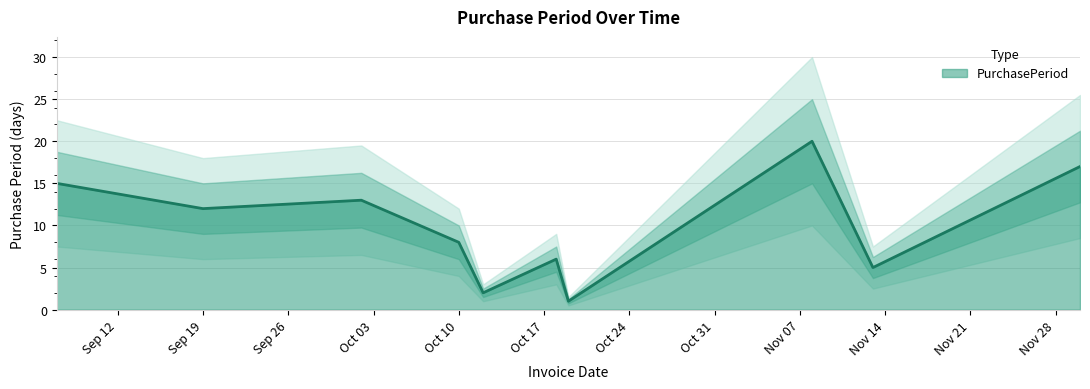

What is the maximum value for PurchasePeriod?

20